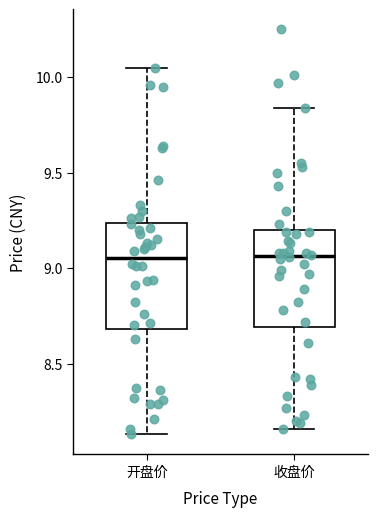

Reading left to right, read every box against the y-axis: the position of its median line, the range the box covers, and the ends of its whiskers. The values are not printed on the chart, so give them approximately, as read against the axis.

开盘价: median 9.05, box 8.70 to 9.25, whiskers 8.15 to 10.05
收盘价: median 9.05, box 8.70 to 9.20, whiskers 8.15 to 9.85